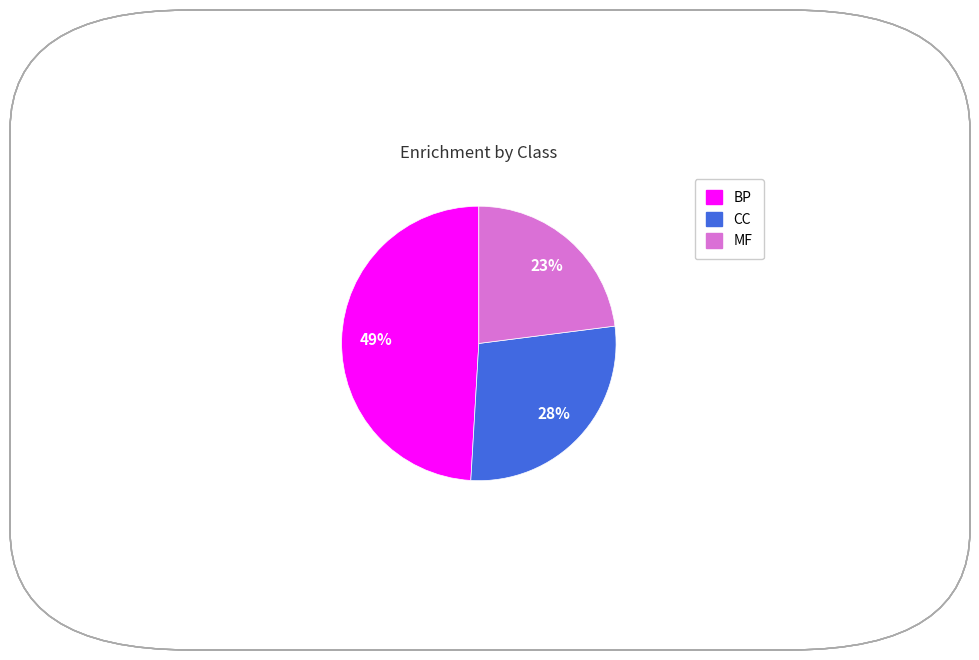

Is the sum of MF and CC greater than half?

Yes